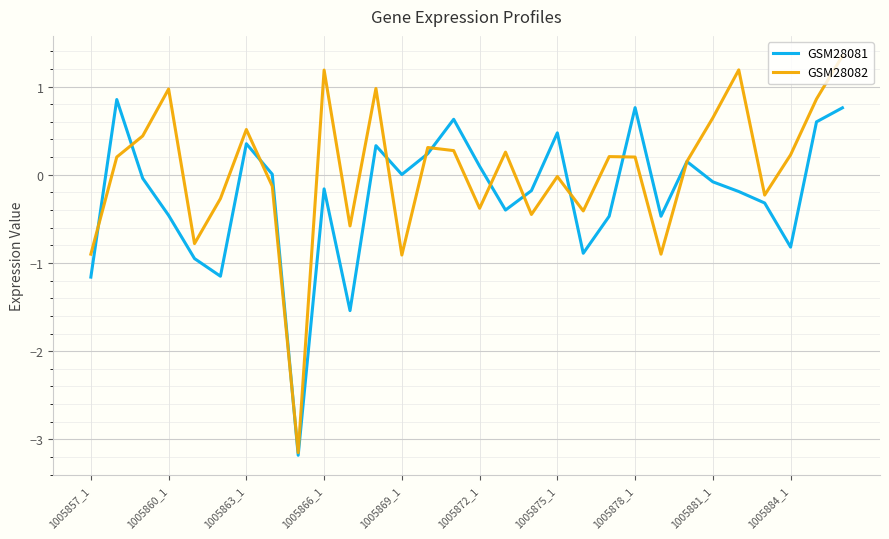

True or false: GSM28081 and GSM28082 cross at least once.

True